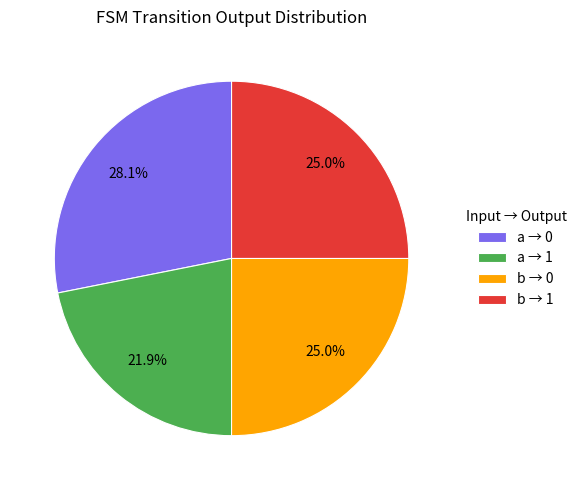

Which slice is the largest?

a → 0